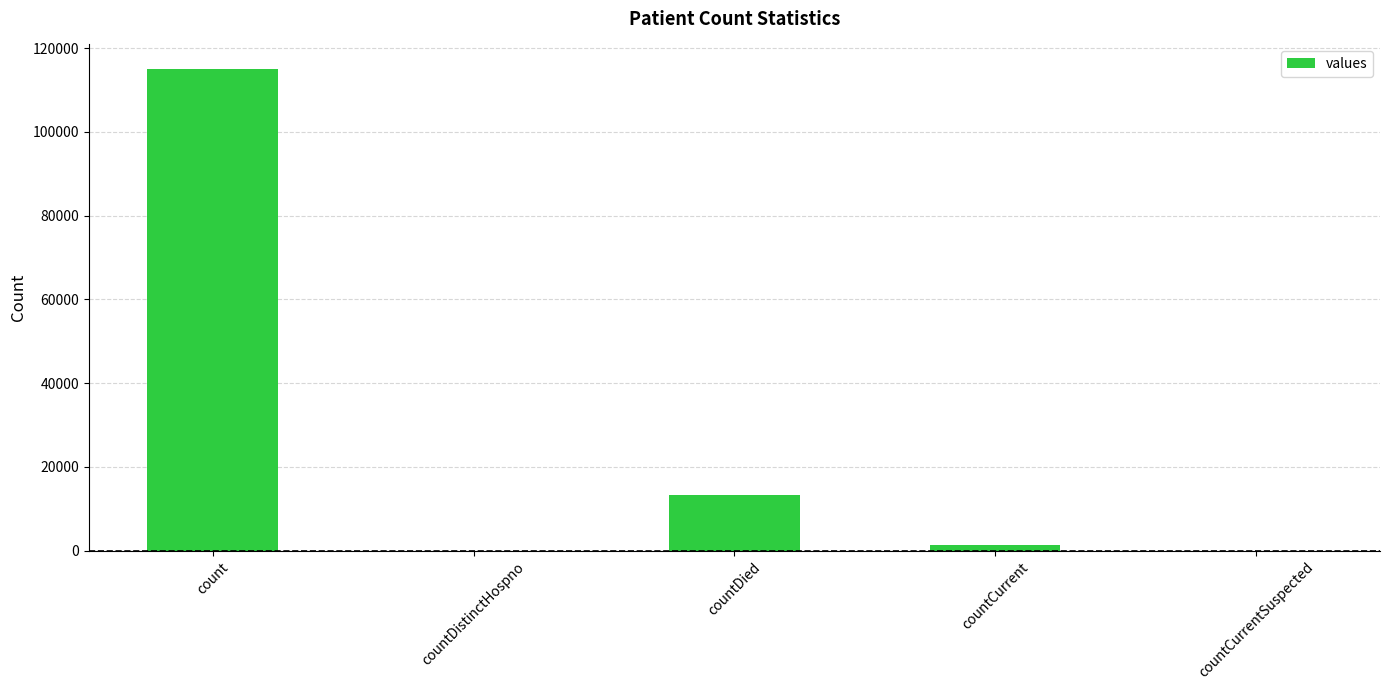

How many series are shown in this chart?

1